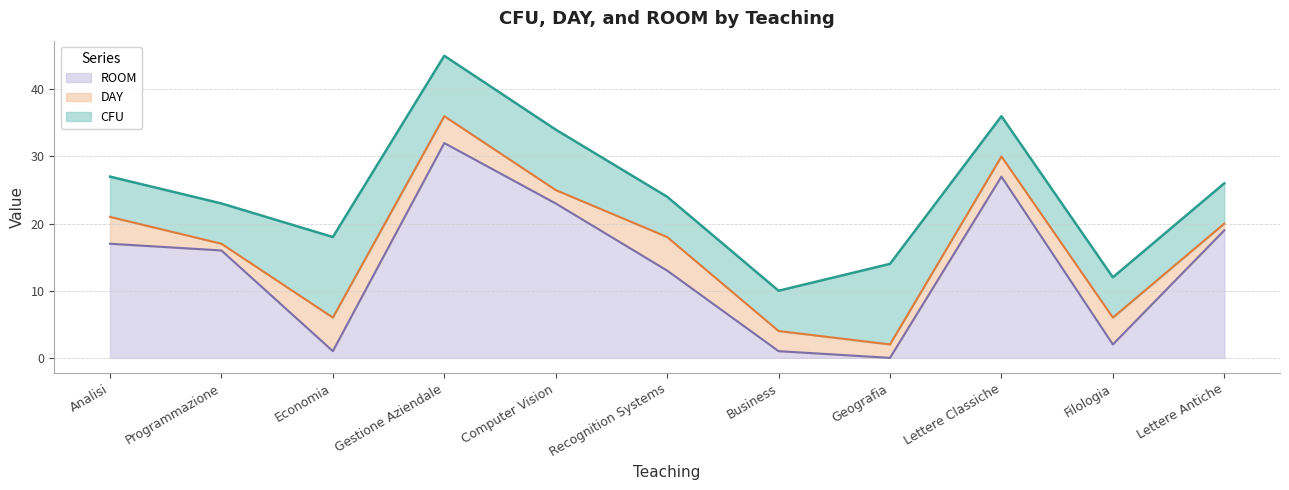

Between Analisi and Lettere Antiche, which series saw the biggest shift?

DAY